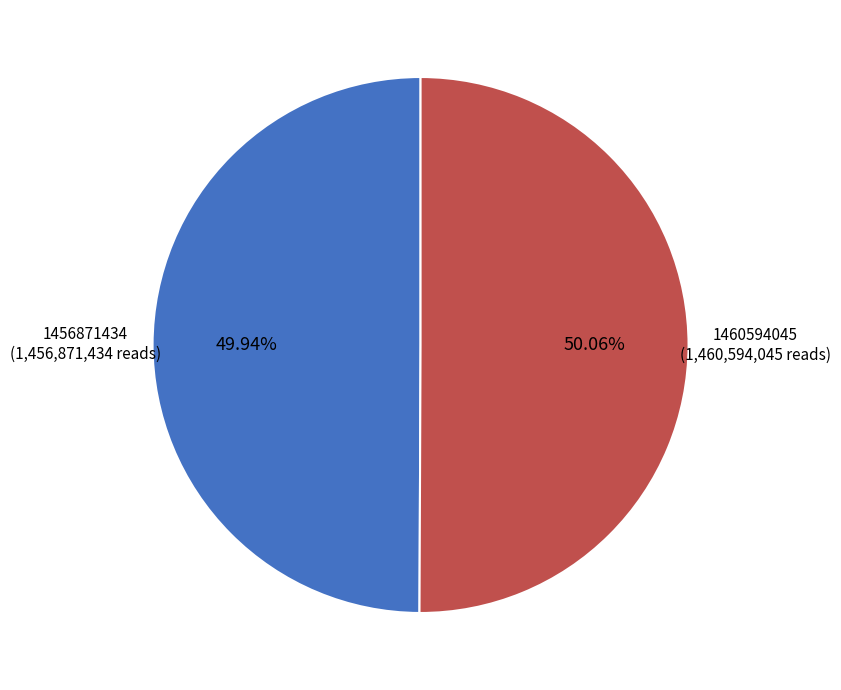

What percentage is the 1460594045 slice, to the nearest percent?

50%